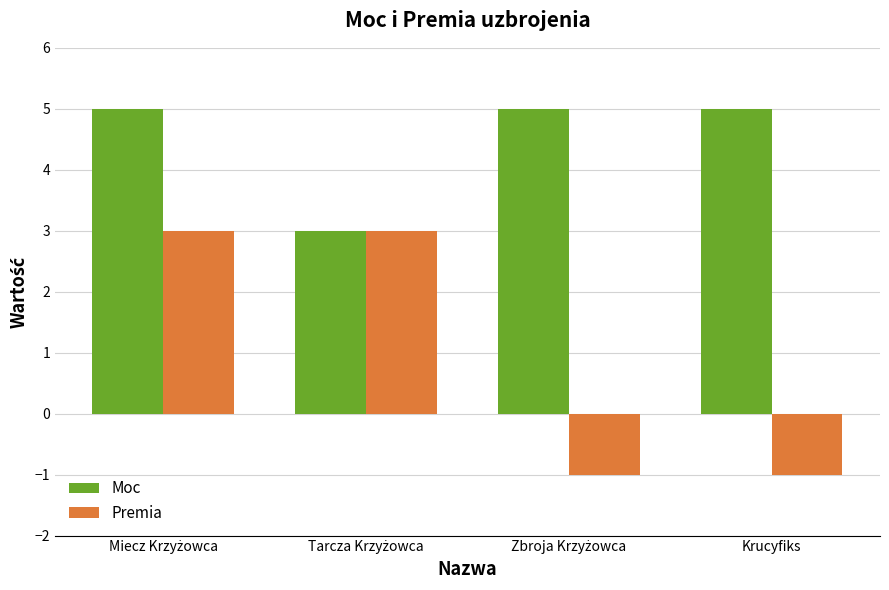

Reading left to right, extract all data points from this chart.

Moc: 5	3	5	5
Premia: 3	3	-1	-1